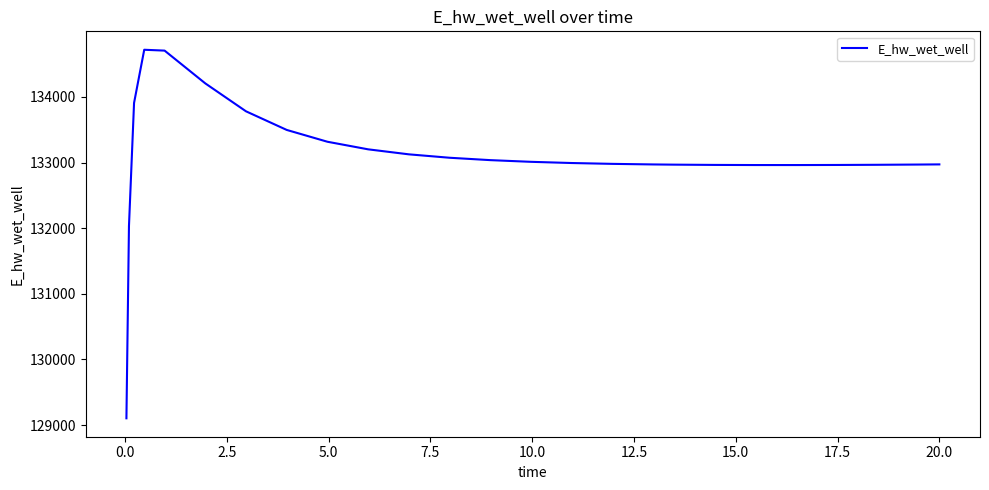

What is the difference between the maximum and minimum values?

5613.9